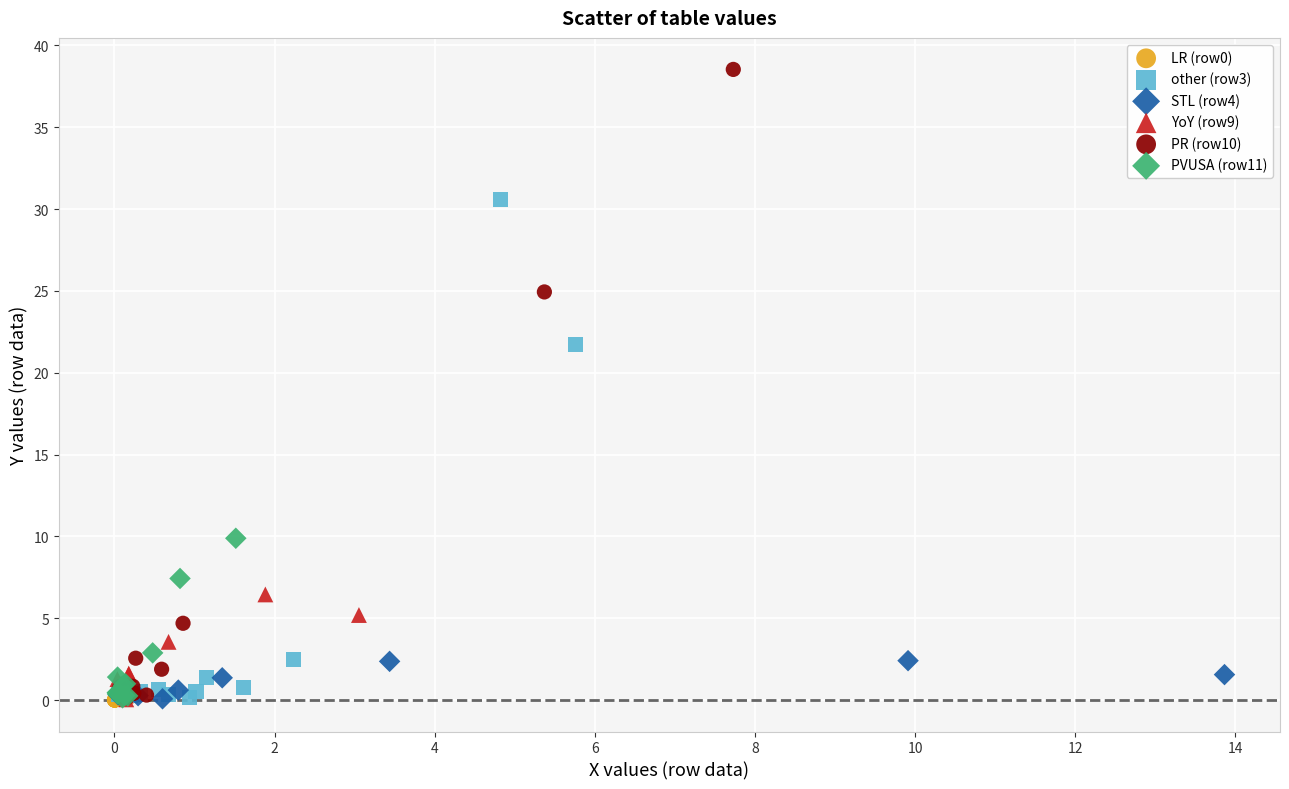

Which series reaches the maximum Y coordinate?

PR (row10)